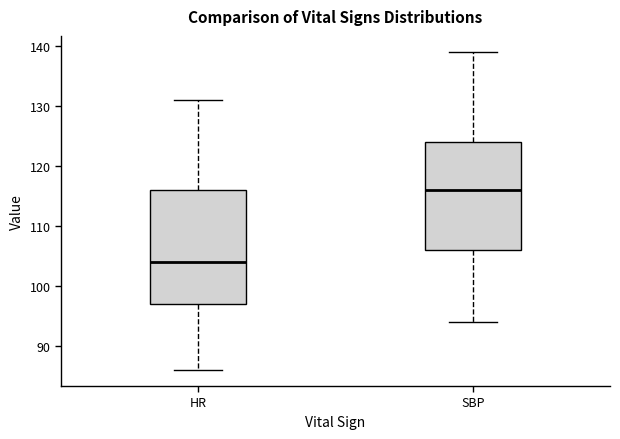

Where is the lower edge of the box for SBP on the y-axis? The values are not printed on the chart, so give them approximately, as read against the axis.

106